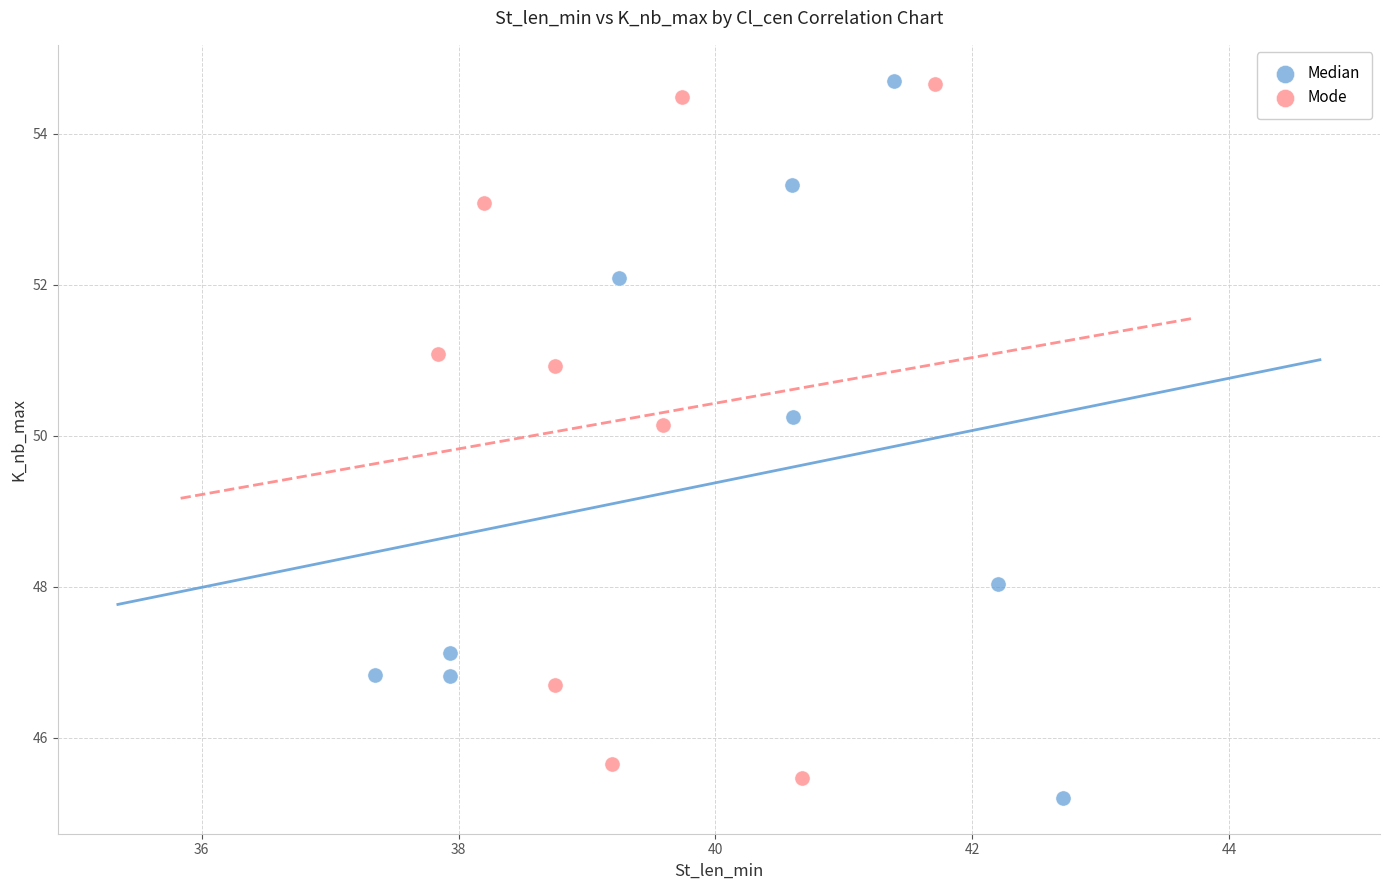

Which series reaches the minimum Y coordinate?

Median